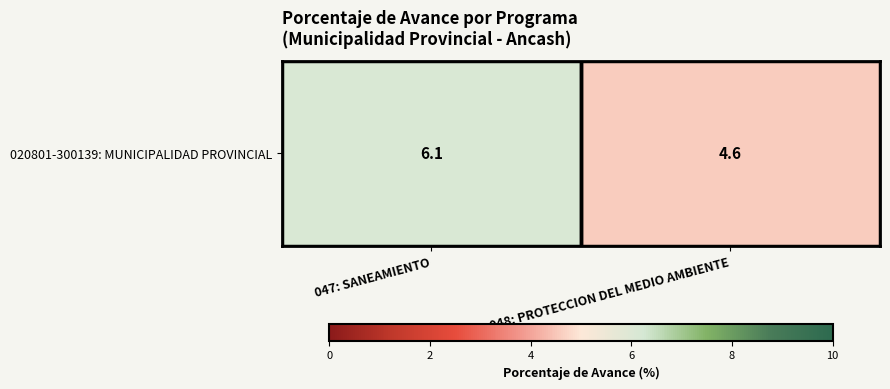

Is it true that the value at 047: SANEAMIENTO is 6.1?

True